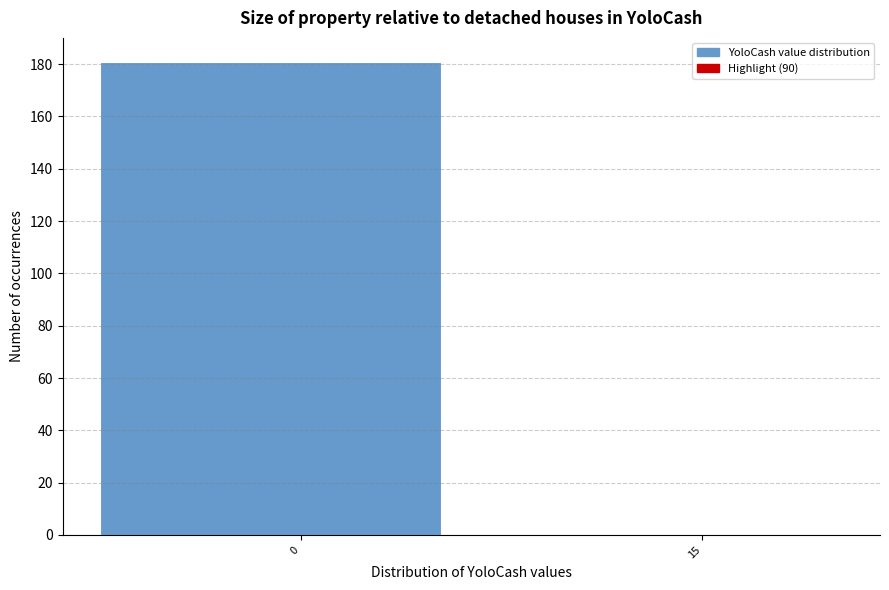

Reading left to right, transcribe all the data shown in this chart.

0=181	15=0